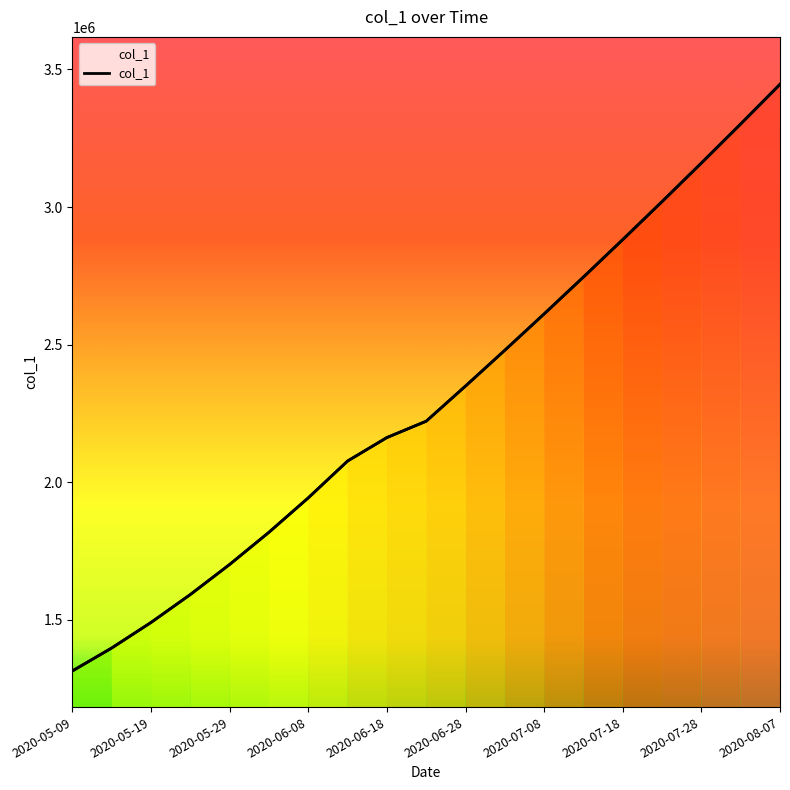

Count the number of data series in this chart.

1